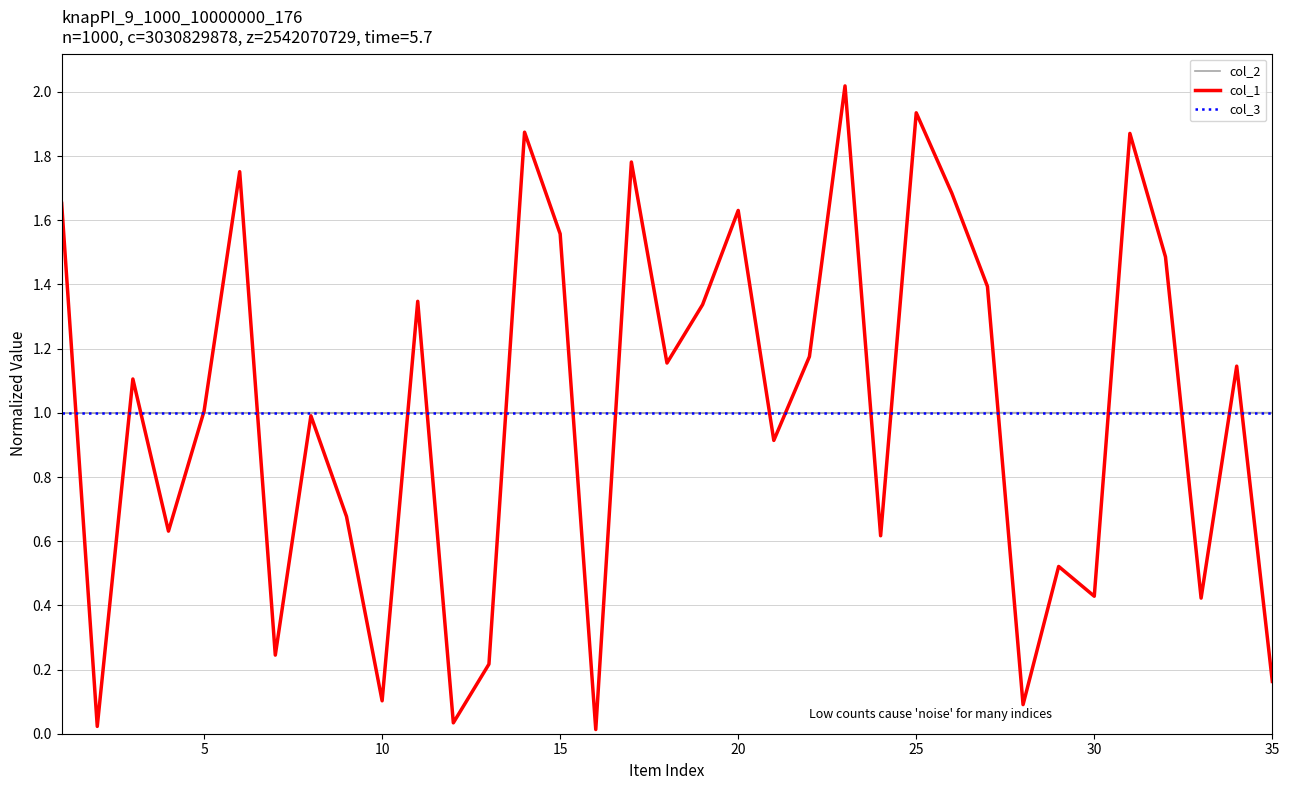

Which series has the widest spread of values?

col_1